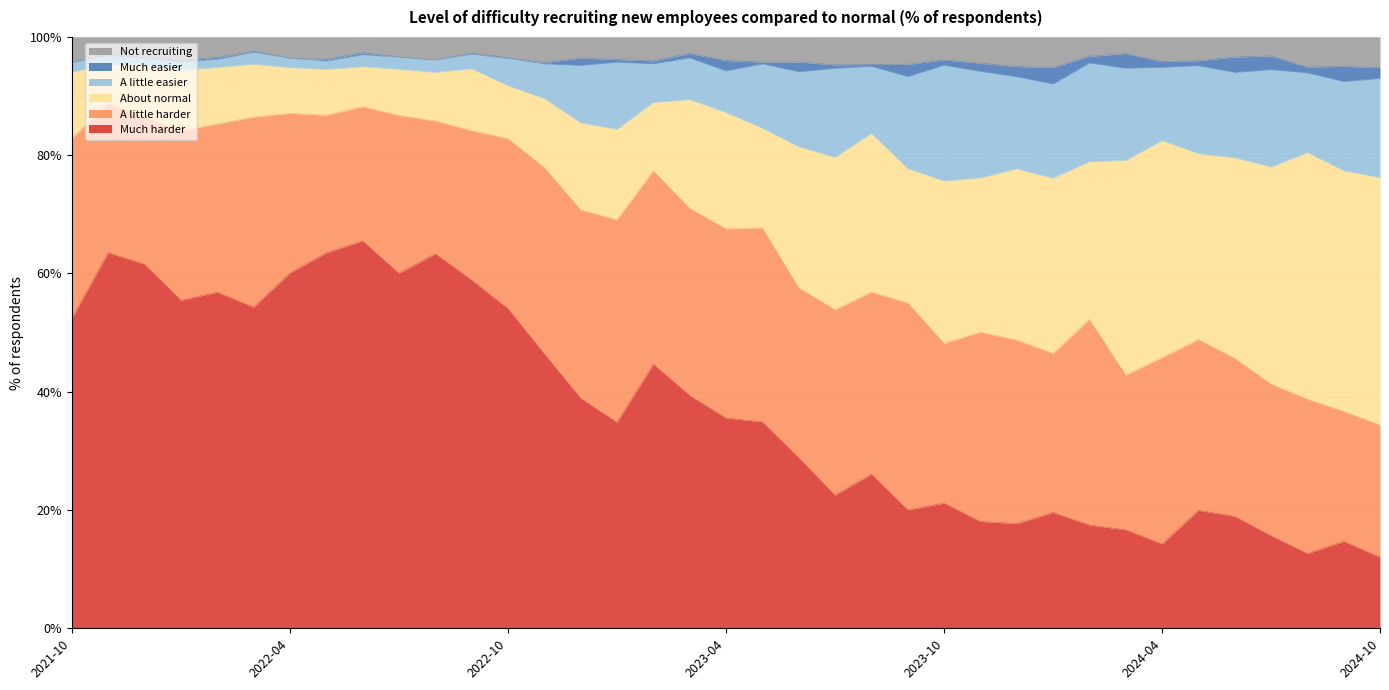

Read the Much harder value at 2023-10.

21.2